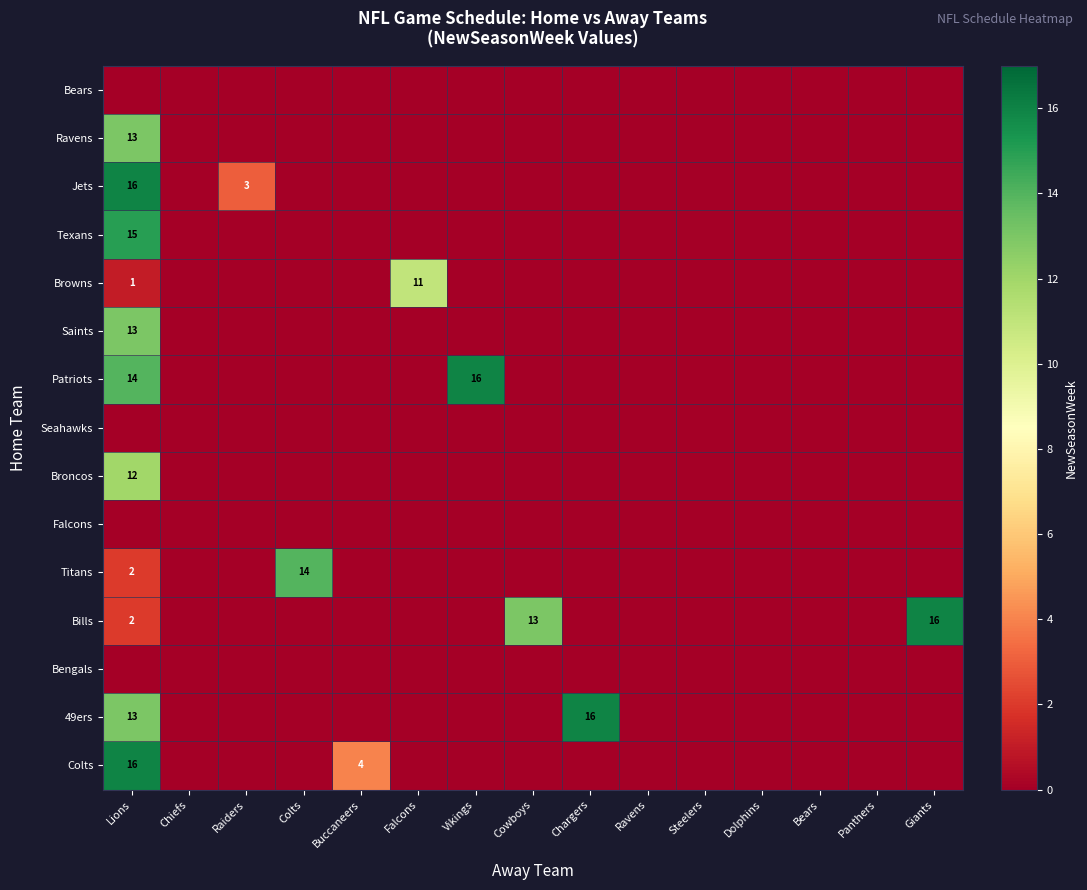

Between Raiders and Dolphins, which series saw the biggest shift?

Jets